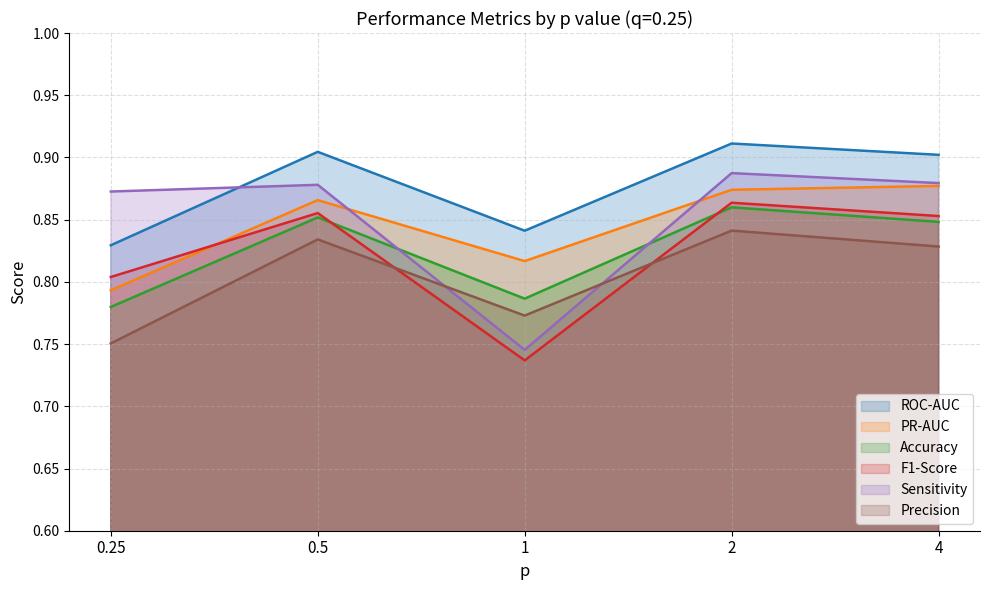

True or false: Precision has a value of 1.3 at 4.

False